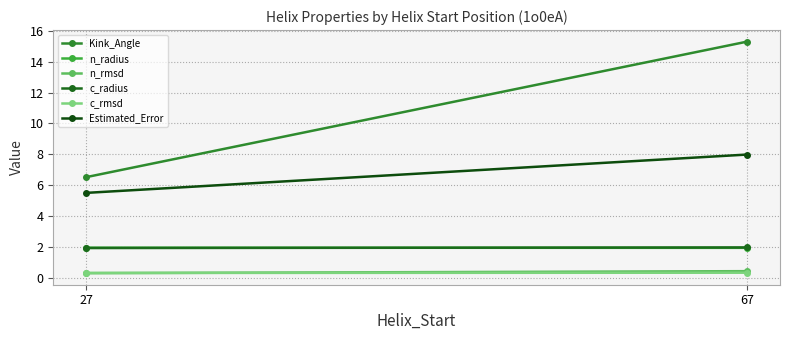

Between 27 and 67, which series saw the biggest shift?

Kink_Angle